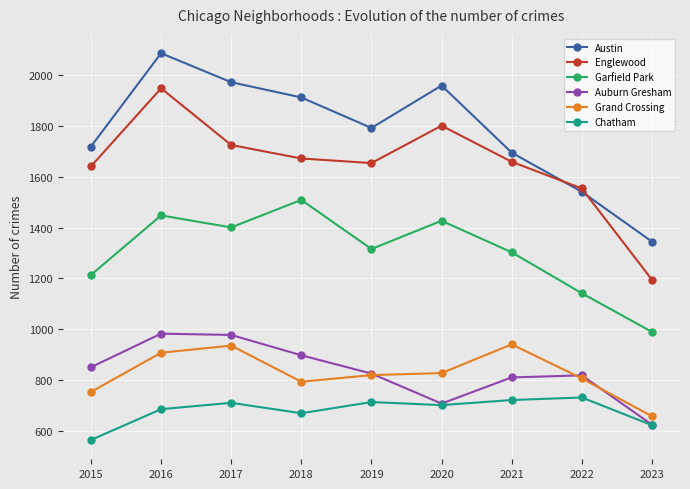

Where is the first local minimum for Garfield Park?

2017